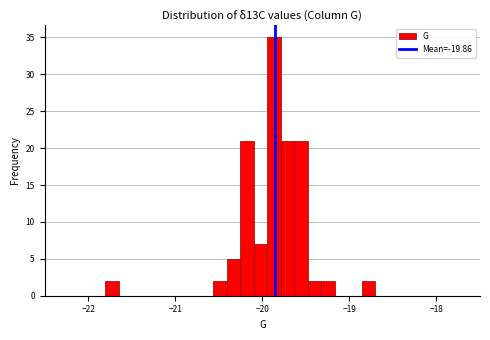

Read against the x-axis, roughly where is the centre of the tallest bar?

-19.9